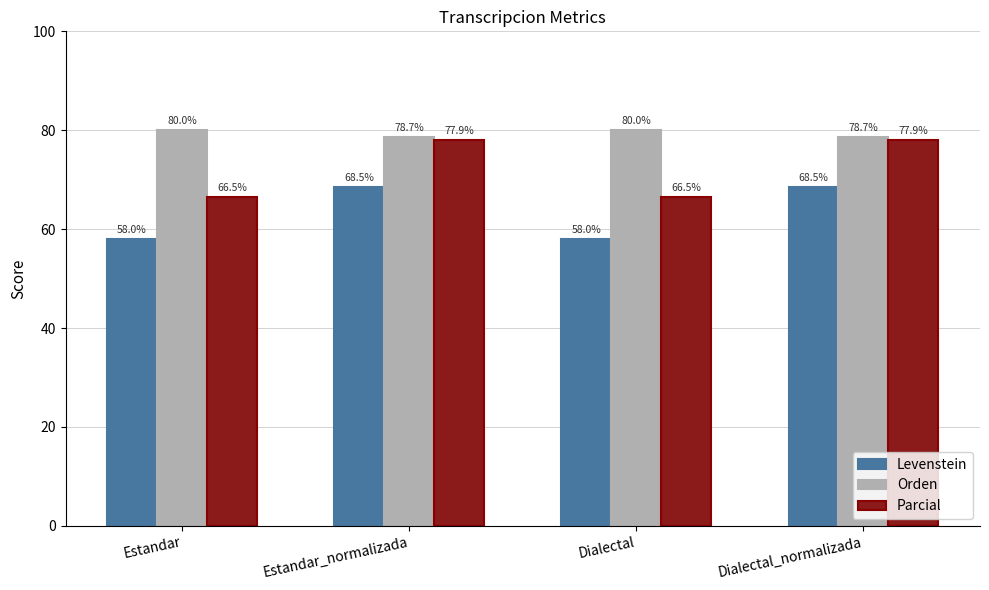

At how many categories does at least one series exceed 60?

4